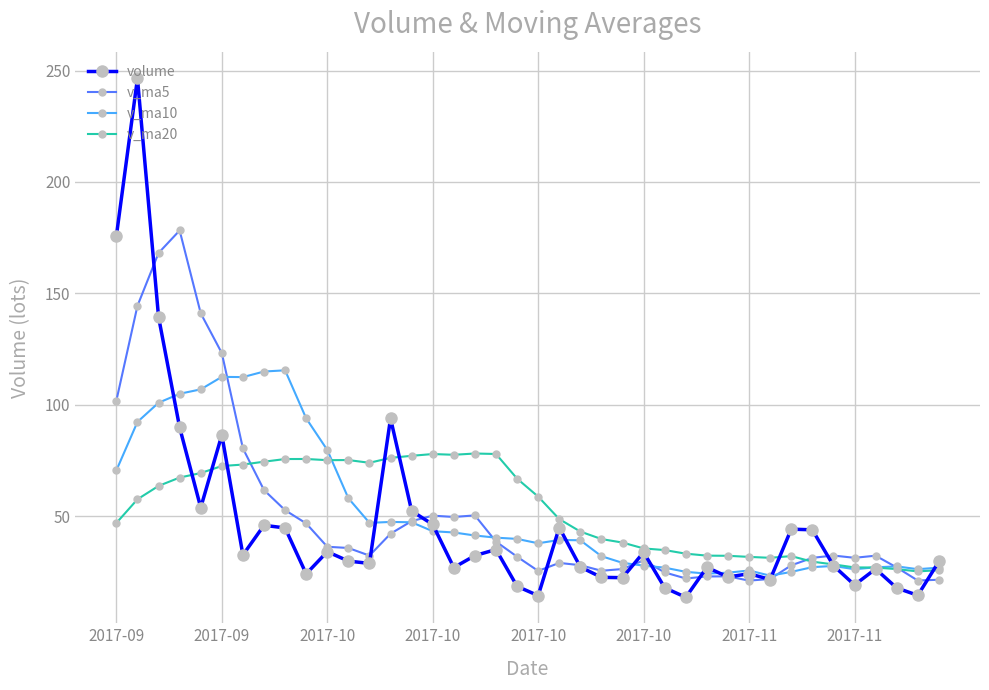

What are all the series names shown in the legend?

volume, v_ma5, v_ma10, v_ma20